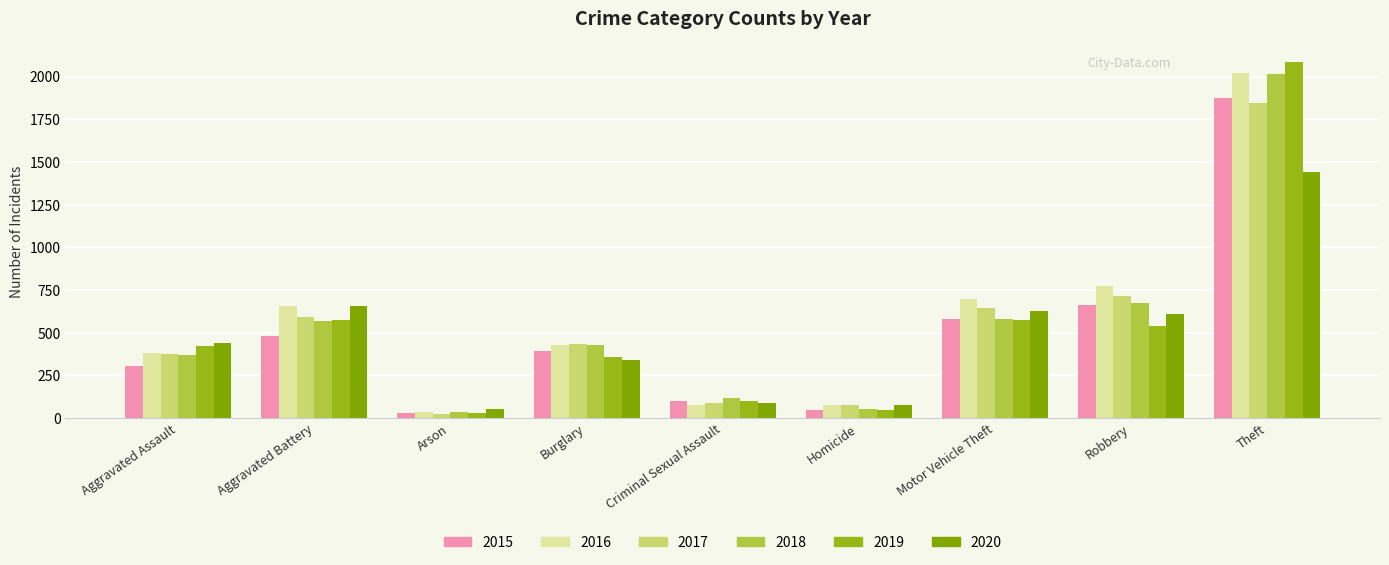

At which category is the sum across all series the highest?

Theft